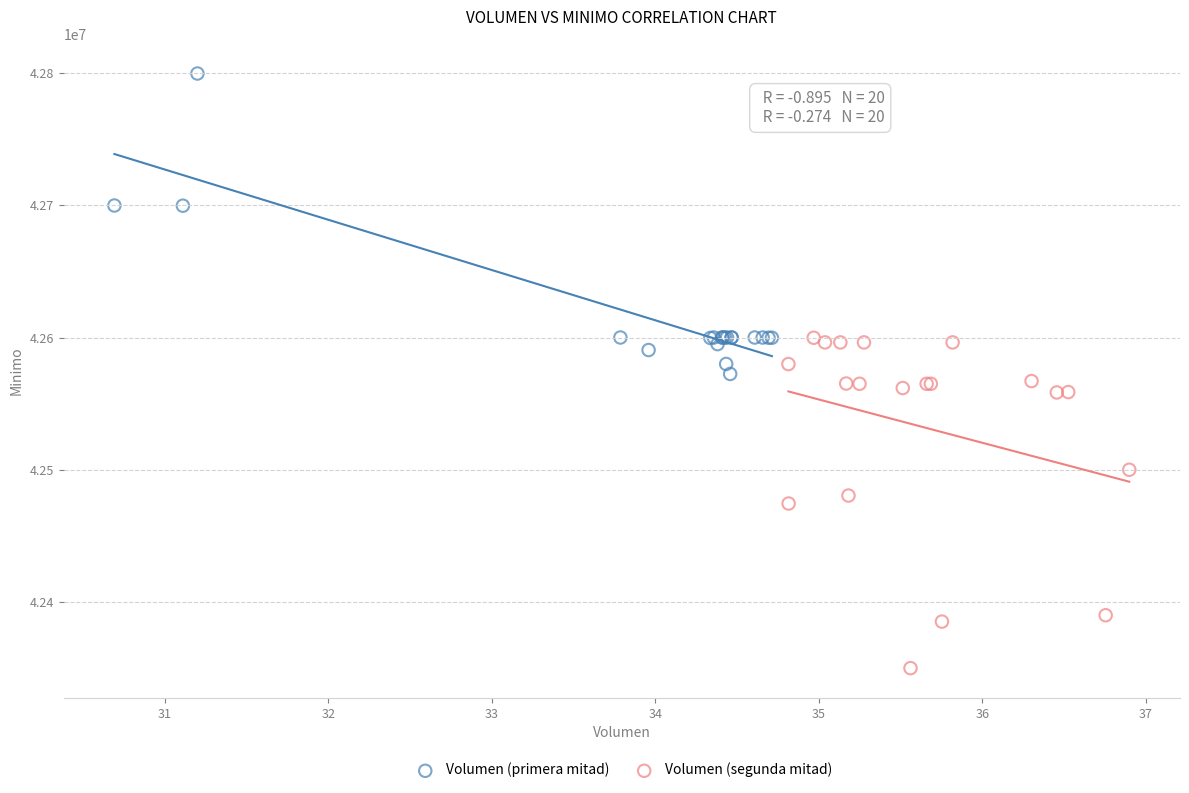

Which series reaches the minimum Y coordinate?

Volumen (segunda mitad)